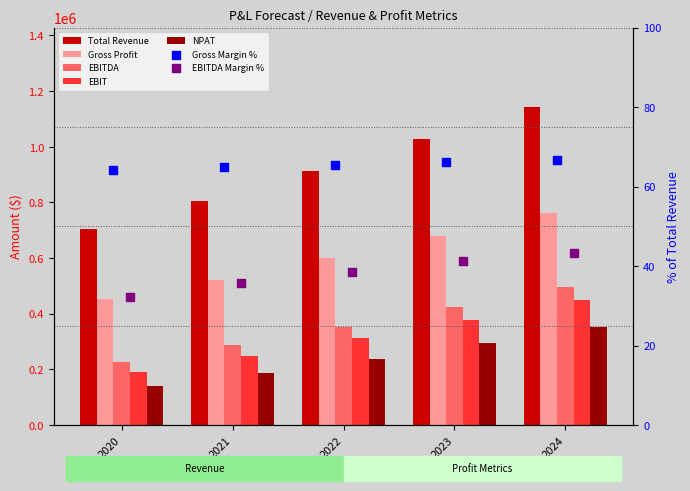

What is the total value across all series at 2023?

2801100.2